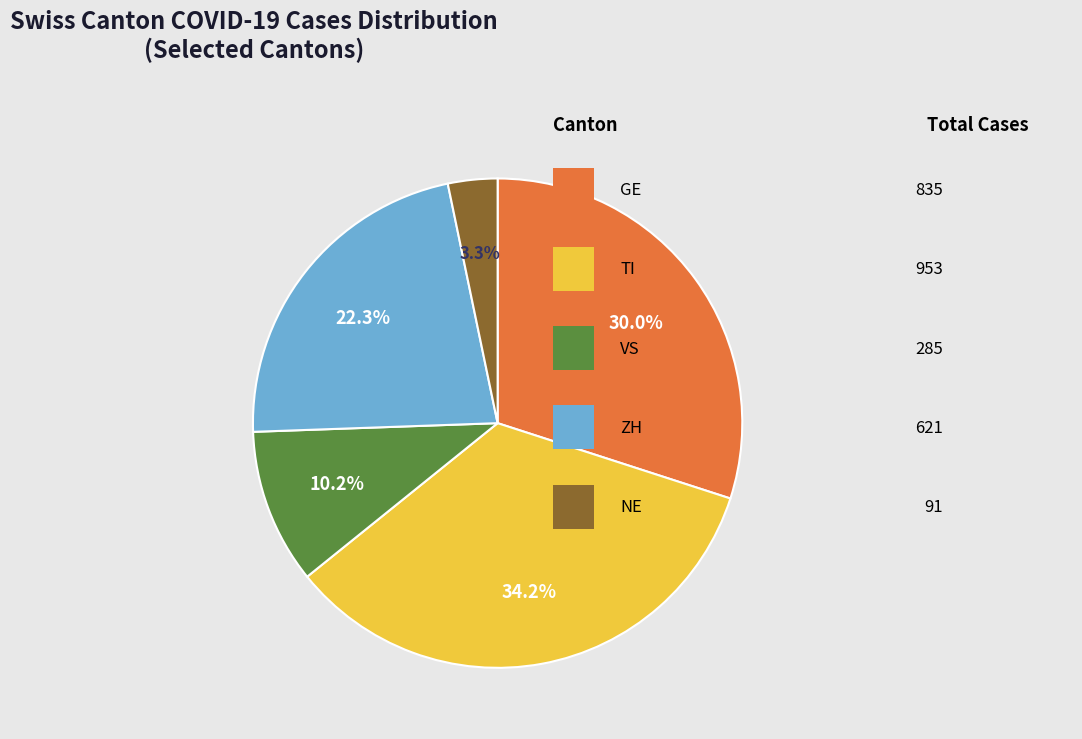

Count the number of slices in the pie.

5